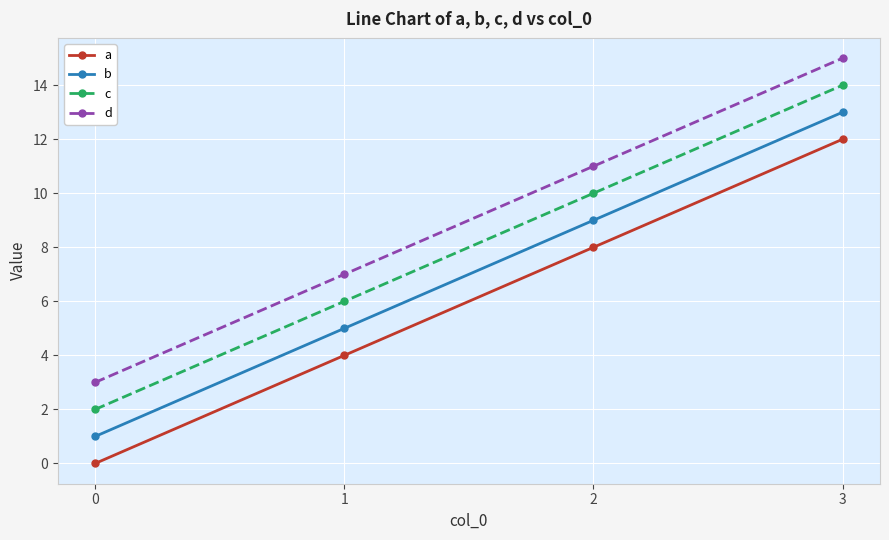

Is this an area chart (filled region under the line)?

No